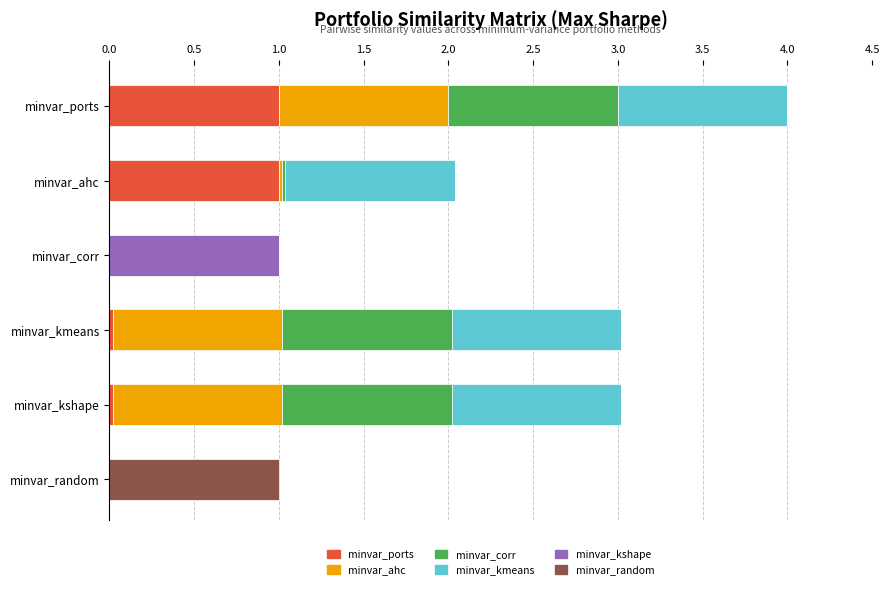

At which category is the sum across all series the highest?

minvar_ports